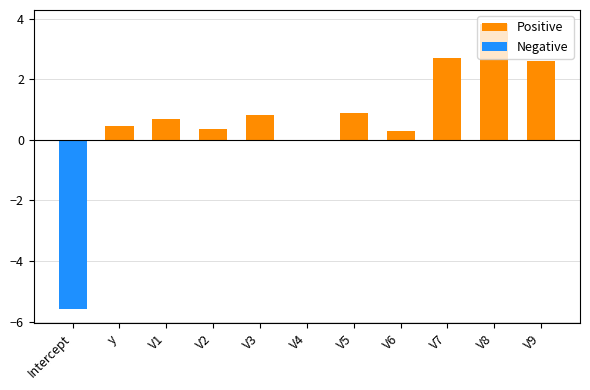

True or false: Positive has a value of 1.9 at V7.

False